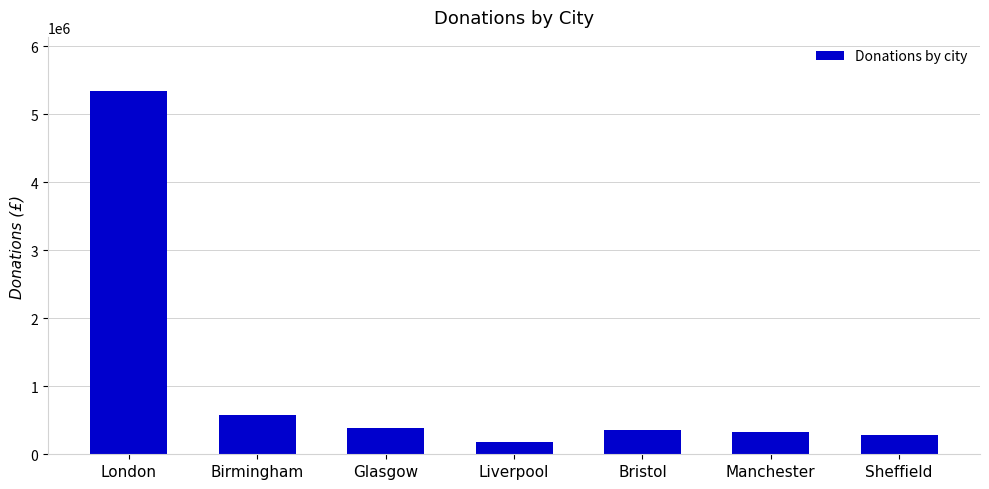

What is the difference between the maximum and minimum values?

5154390